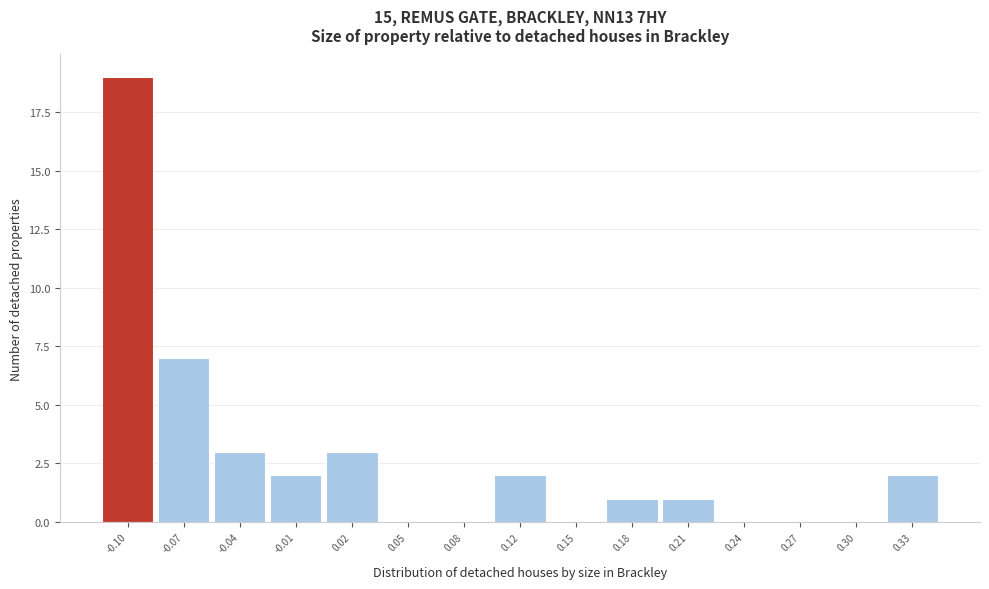

Reading left to right, transcribe all the data shown in this chart.

-0.10=19	-0.07=7	-0.04=3	-0.01=2	0.02=3	0.05=0	0.08=0	0.12=2	0.15=0	0.18=1	0.21=1	0.24=0	0.27=0	0.30=0	0.33=2